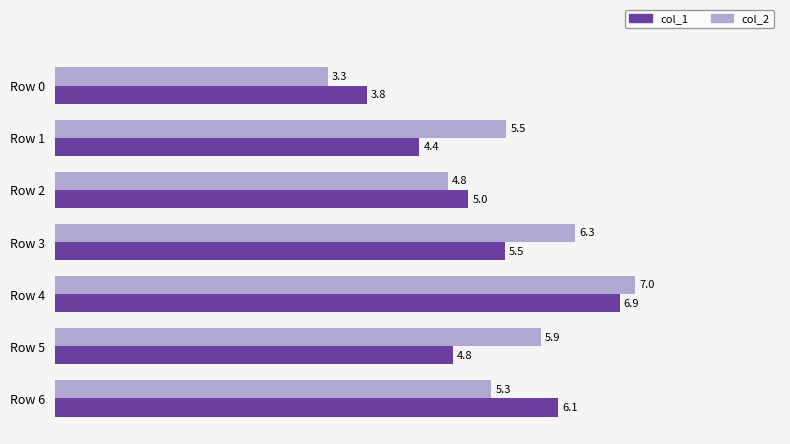

Rank the series at Row 0 from highest to lowest value.

col_1, col_2